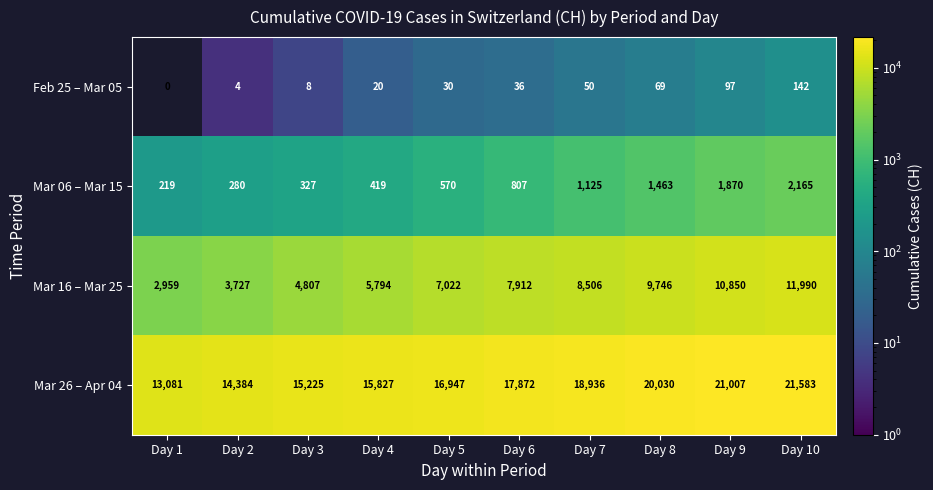

How many series are shown in this chart?

4